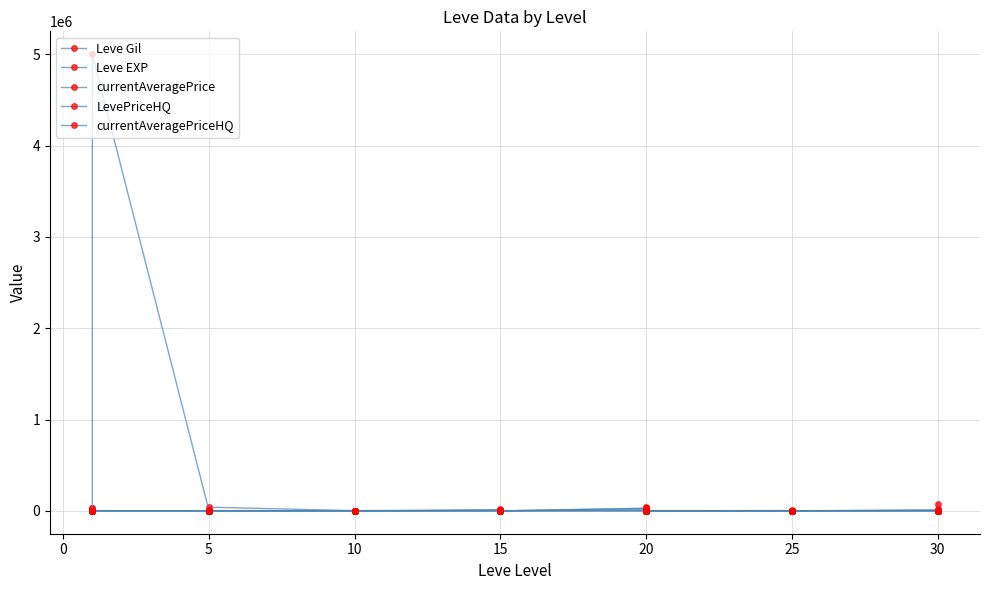

At how many categories does at least one series exceed 3489226?

1